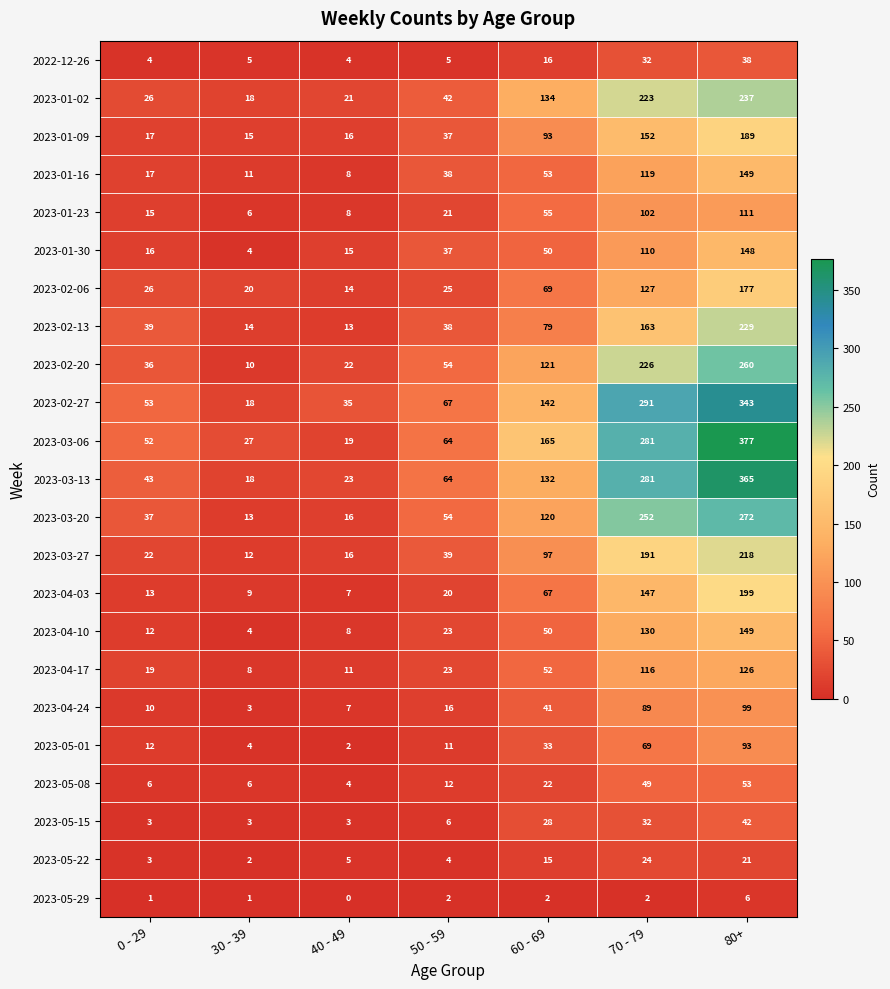

What is the sum of all 2023-03-06 values?

985